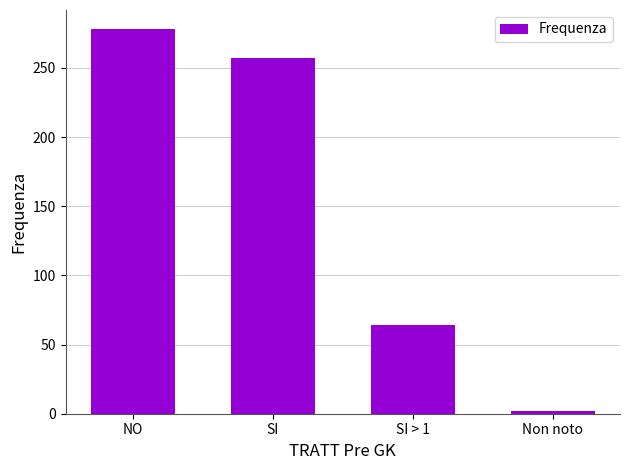

List the labels in order of value, smallest first.

Non noto, SI > 1, SI, NO